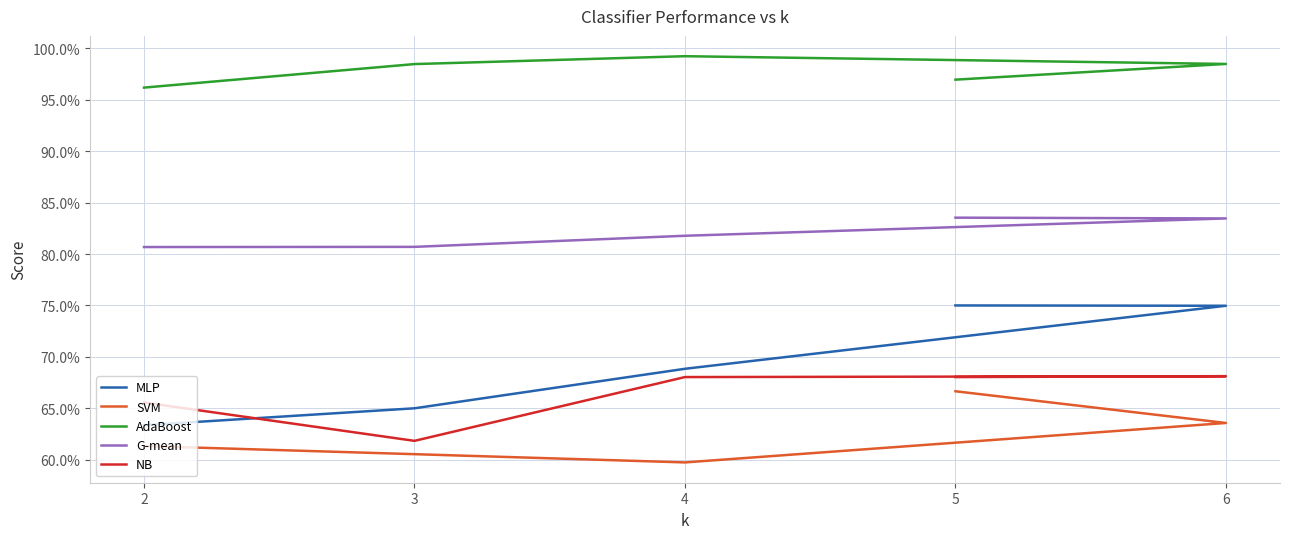

True or false: MLP has more than 0 points higher than both neighbors.

False